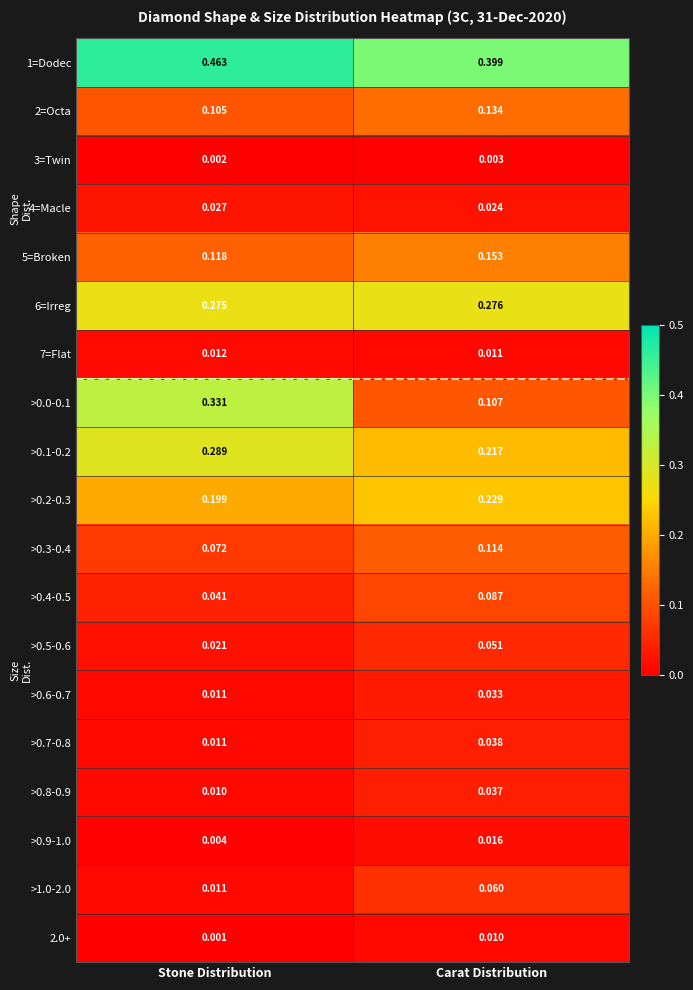

Which category has the highest value in the >0.8-0.9 series?

Carat Distribution